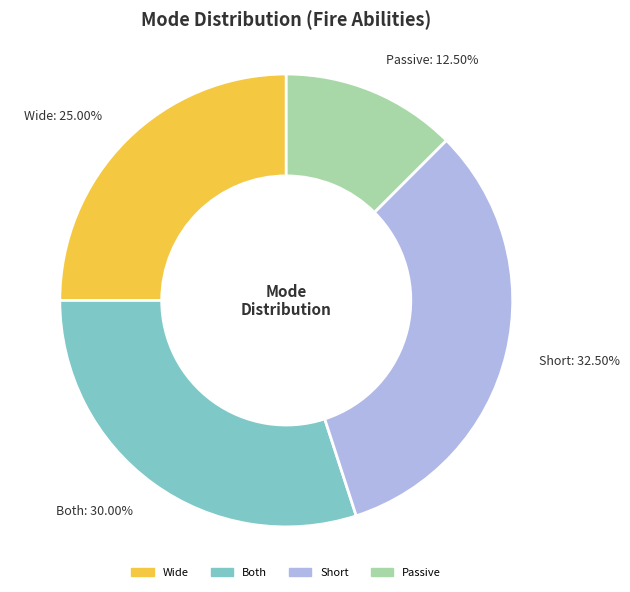

Which slice is the smallest?

Passive